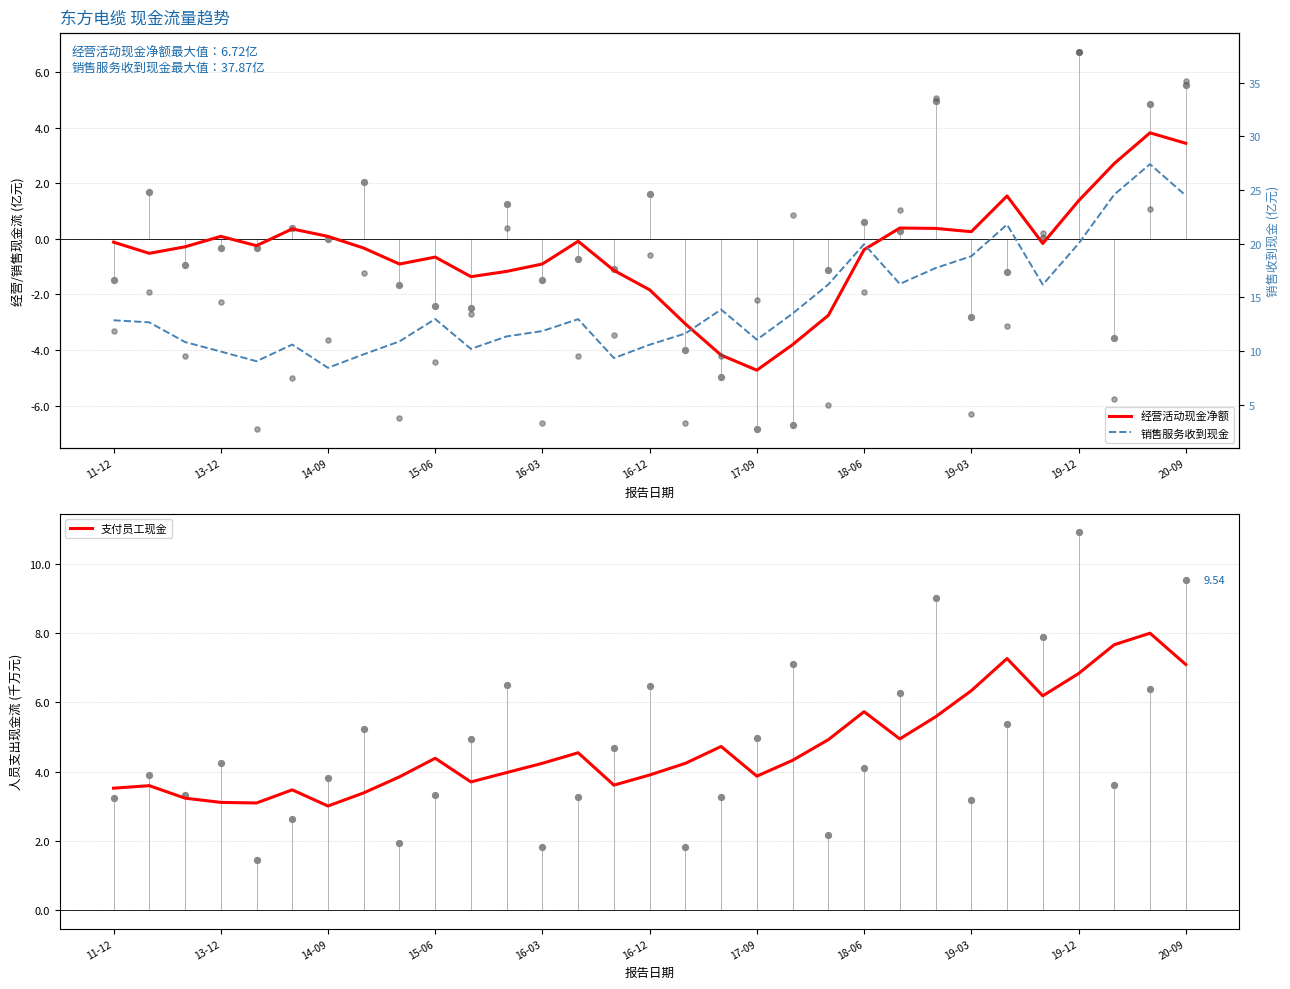

Which series reaches the minimum Y coordinate?

经营活动现金净额